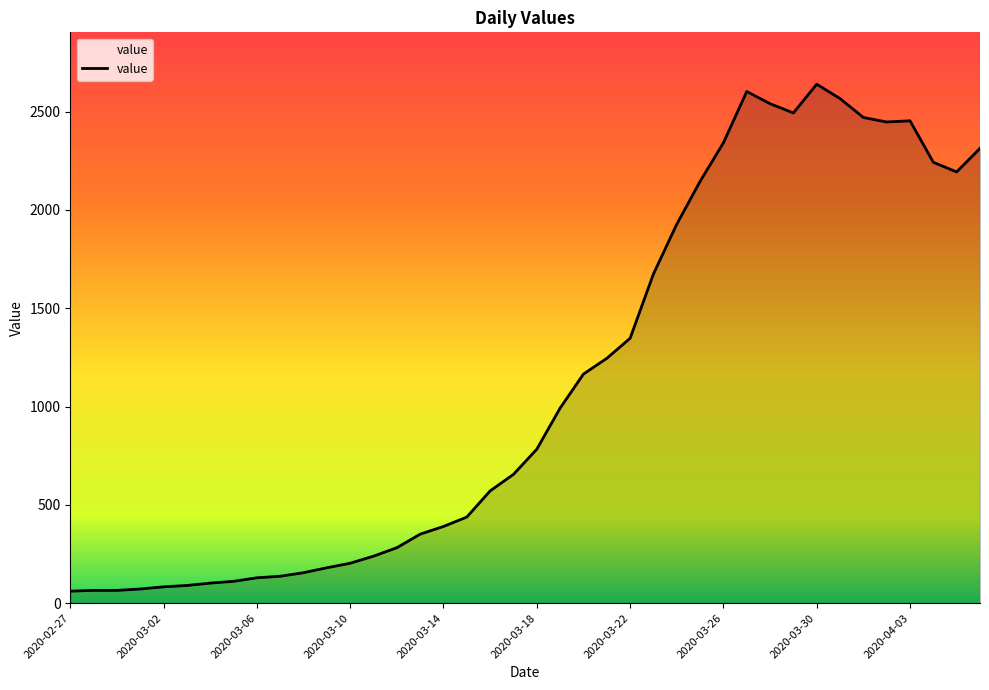

What is the difference between the maximum and minimum values?

2578